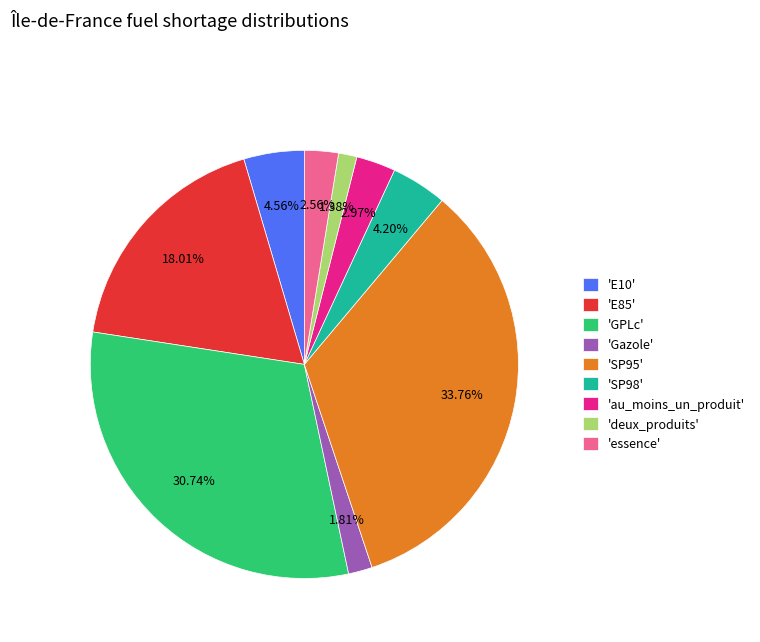

What is the ratio of the value at 'E85' to the value at 'essence'?

7.0